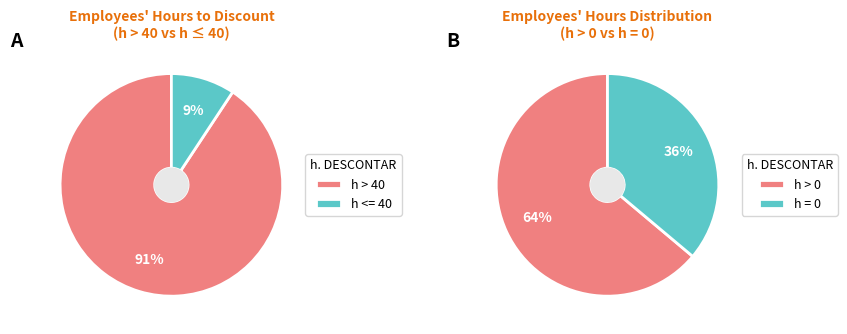

Is it true that 24 is 24% of the pie?

False